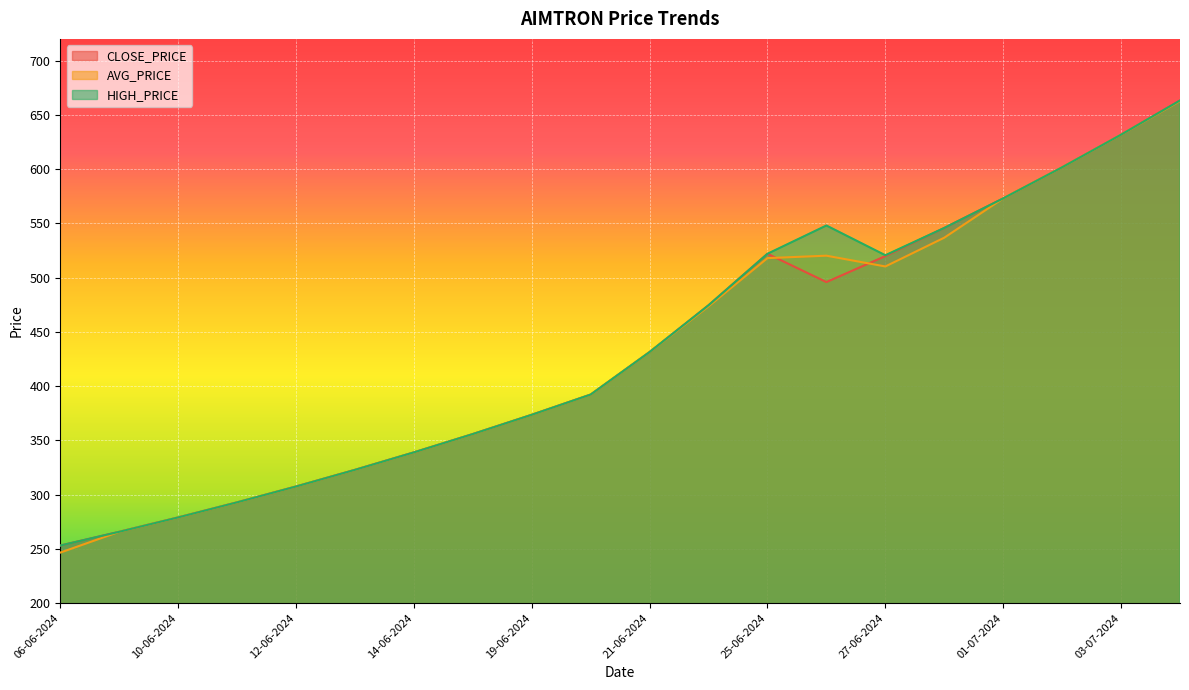

How many lines are shown in the chart?

3